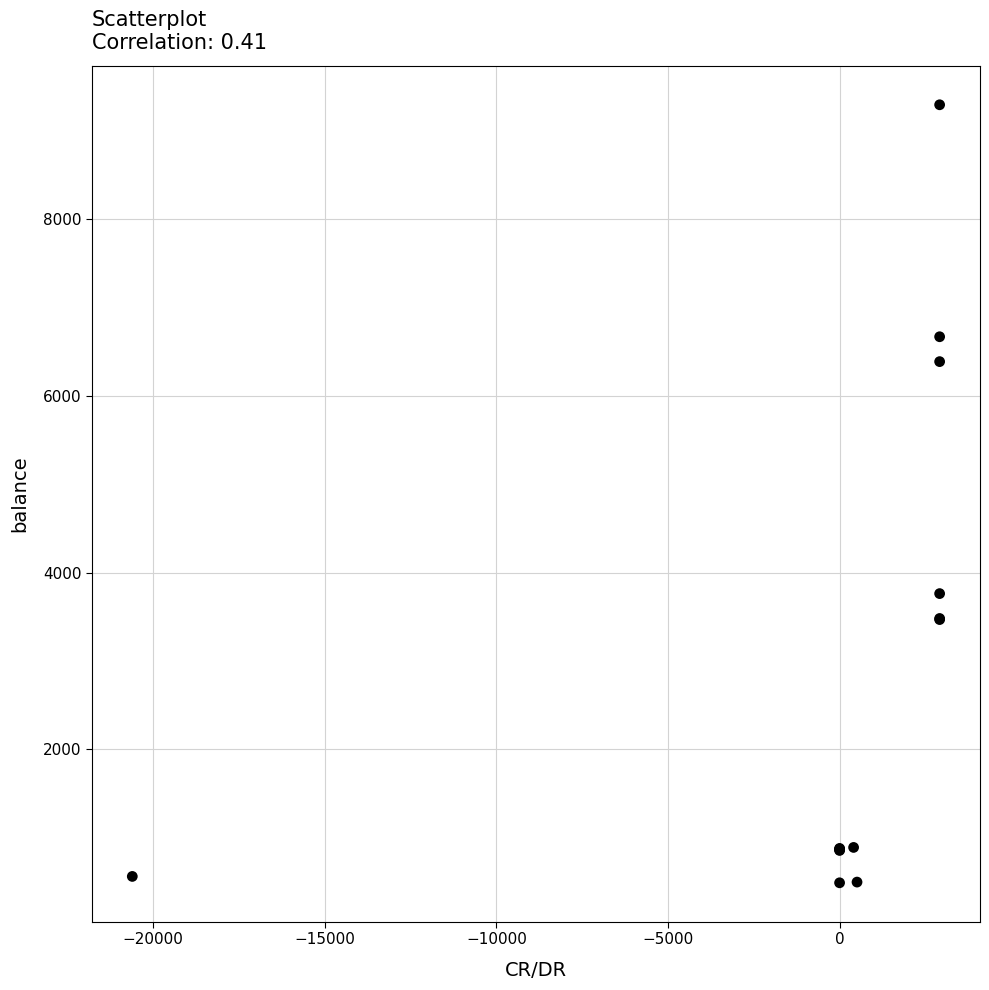

What Y value in the scatter plot is closest to 4891?

3762.9